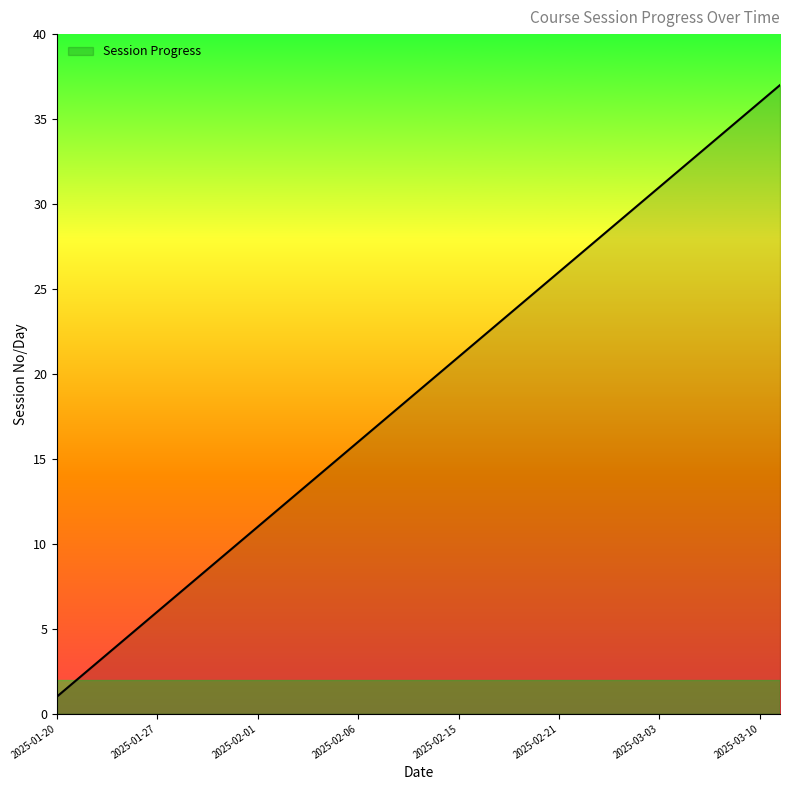

What is the maximum value shown in the chart?

37